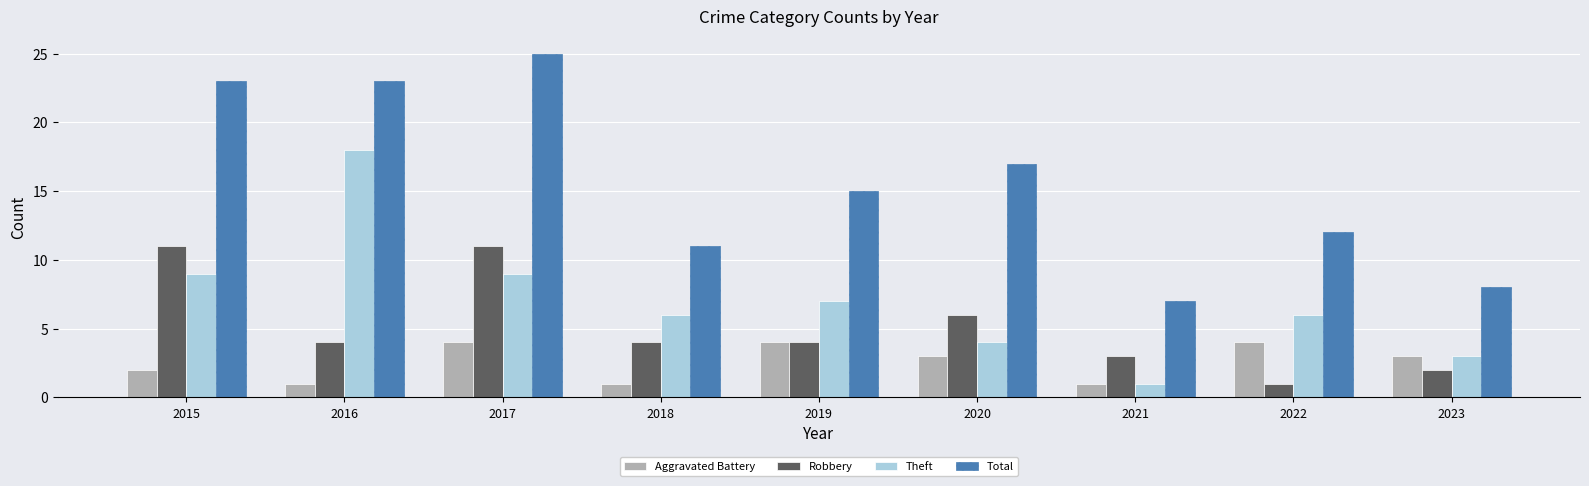

At how many categories does at least one series exceed 13?

5